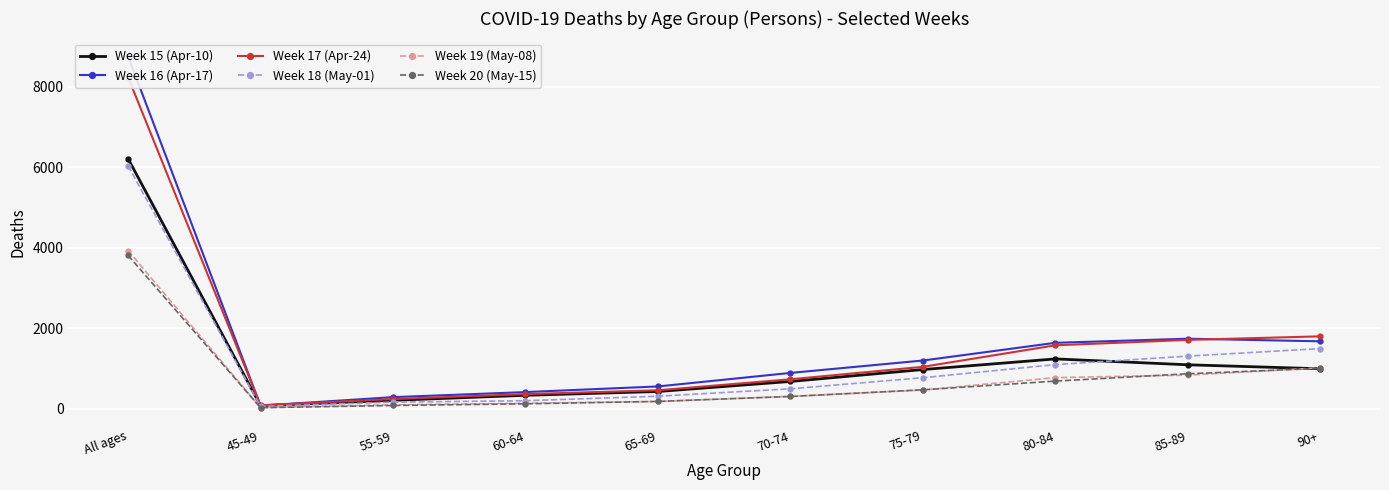

What is the difference between the maximum and minimum values in the Week 15 (Apr-10) series?

6138